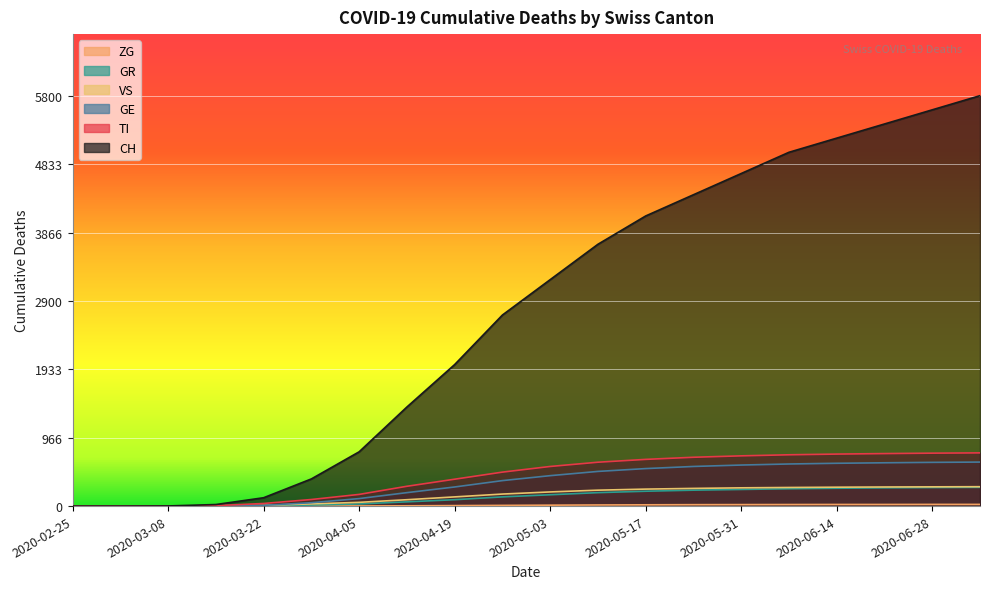

Rank the series at 2020-03-22 from highest to lowest value.

CH, TI, VS, GE, GR, ZG